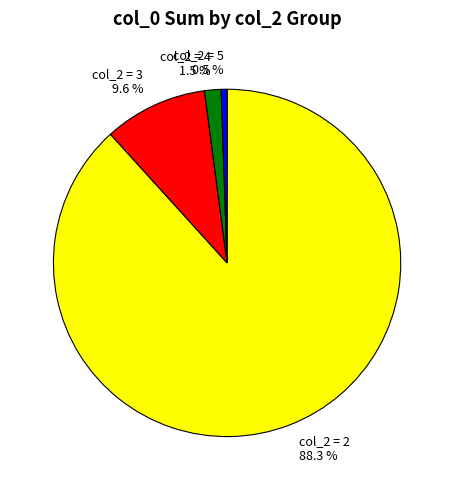

Count the number of slices in the pie.

4